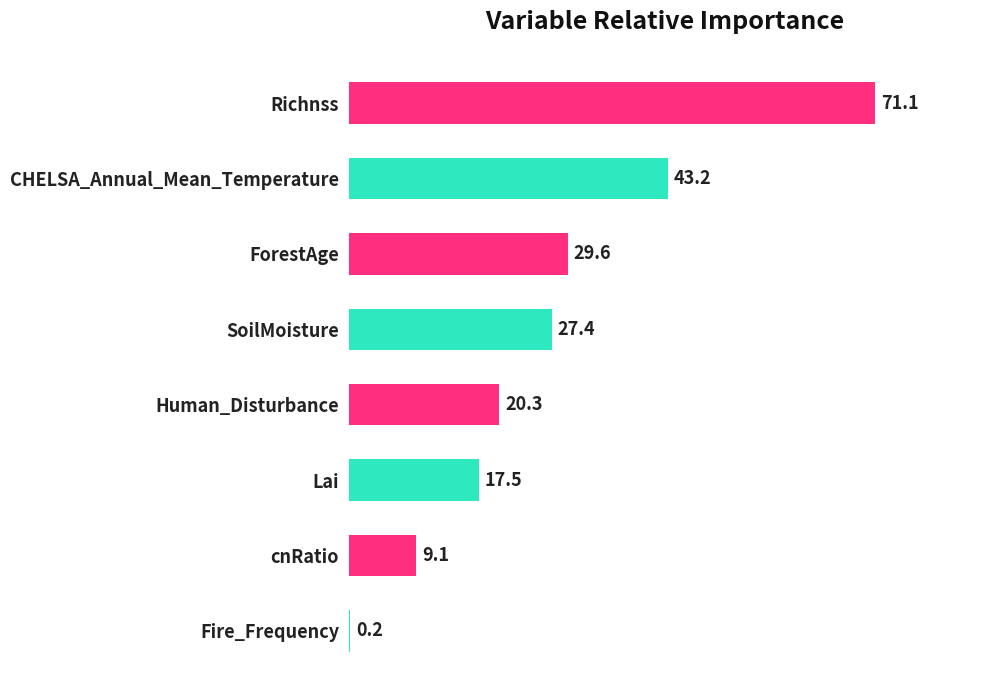

Between Fire_Frequency and SoilMoisture, which is larger?

SoilMoisture